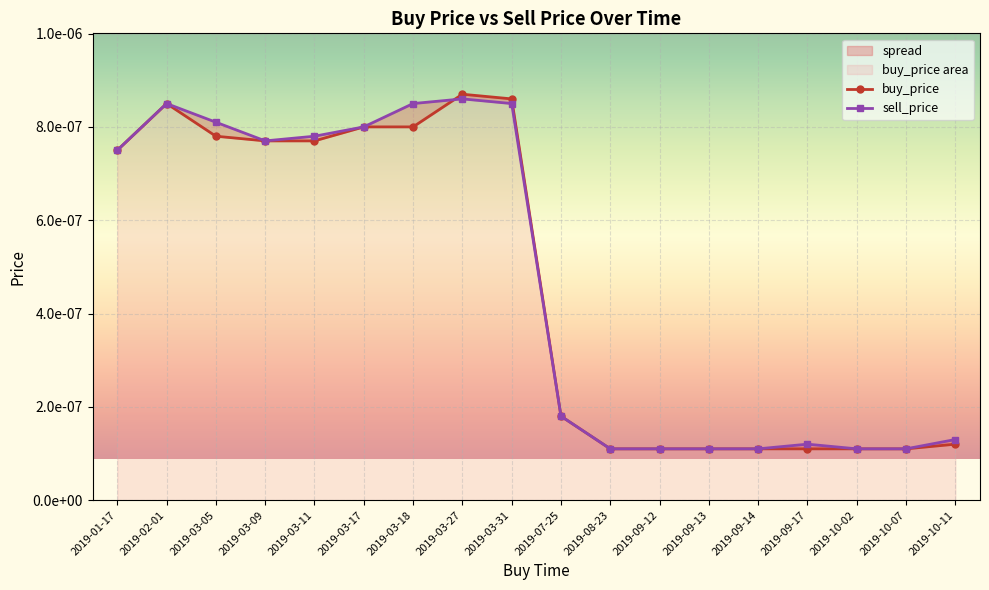

What is the label of the 11th point from the left?

2019-08-23